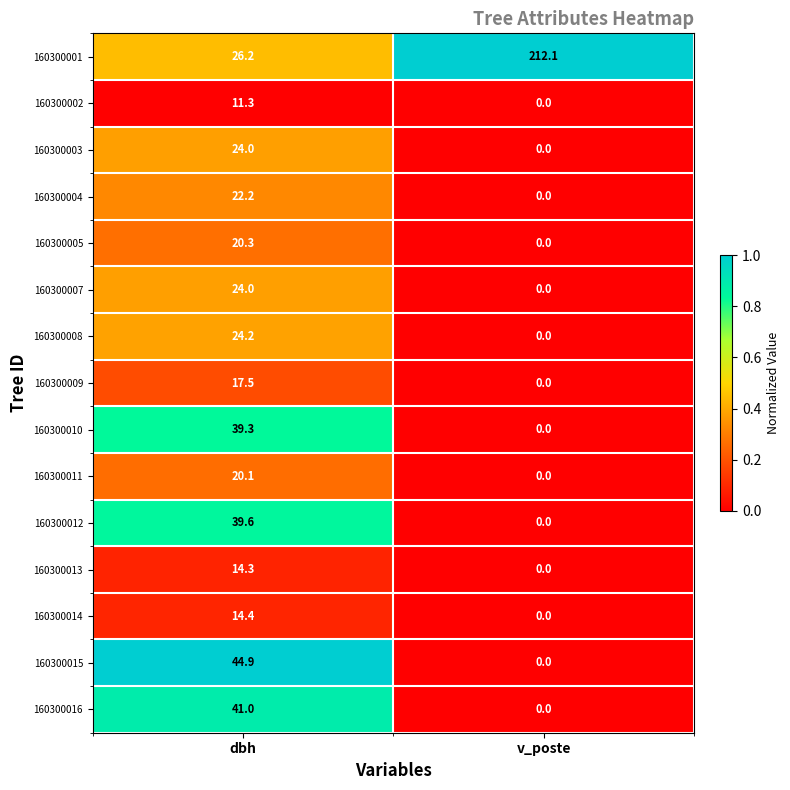

List the labels in order of 160300004 value, smallest first.

v_poste, dbh